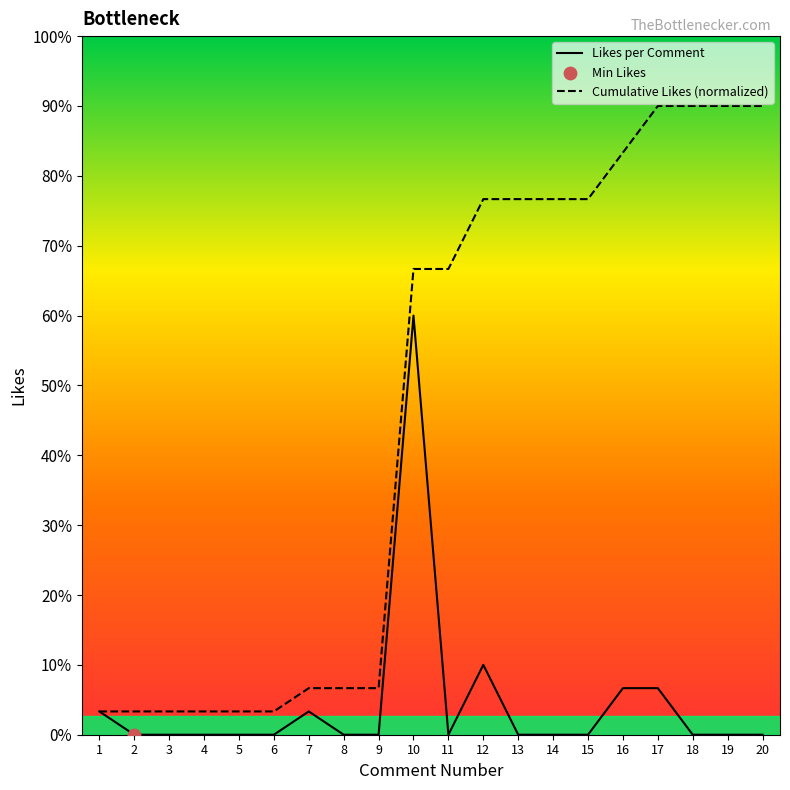

At how many categories does at least one series exceed 18?

11